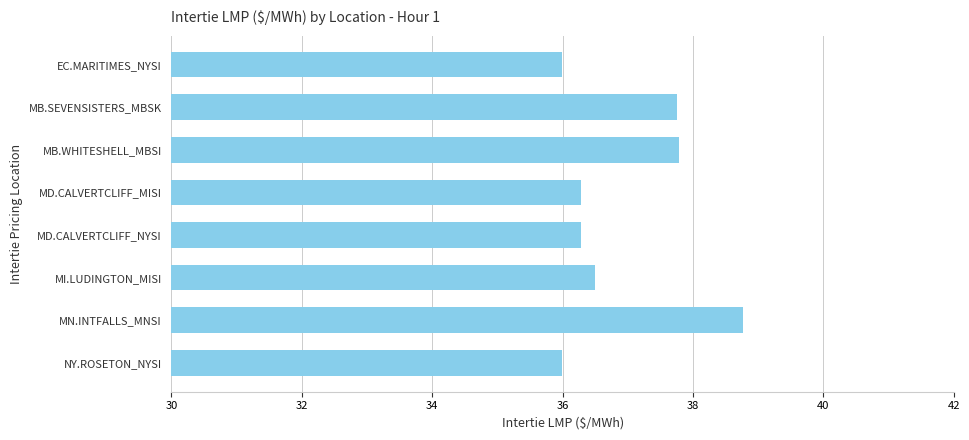

What is the average value?

36.9